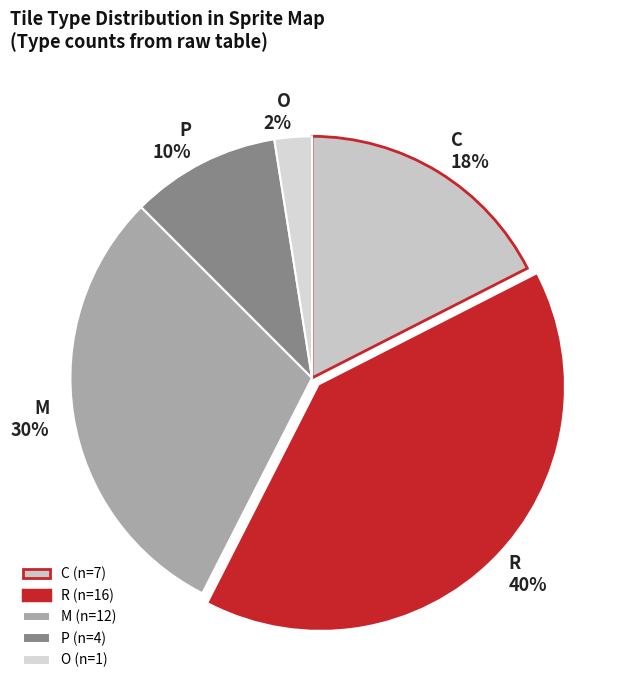

Count the number of slices in the pie.

5